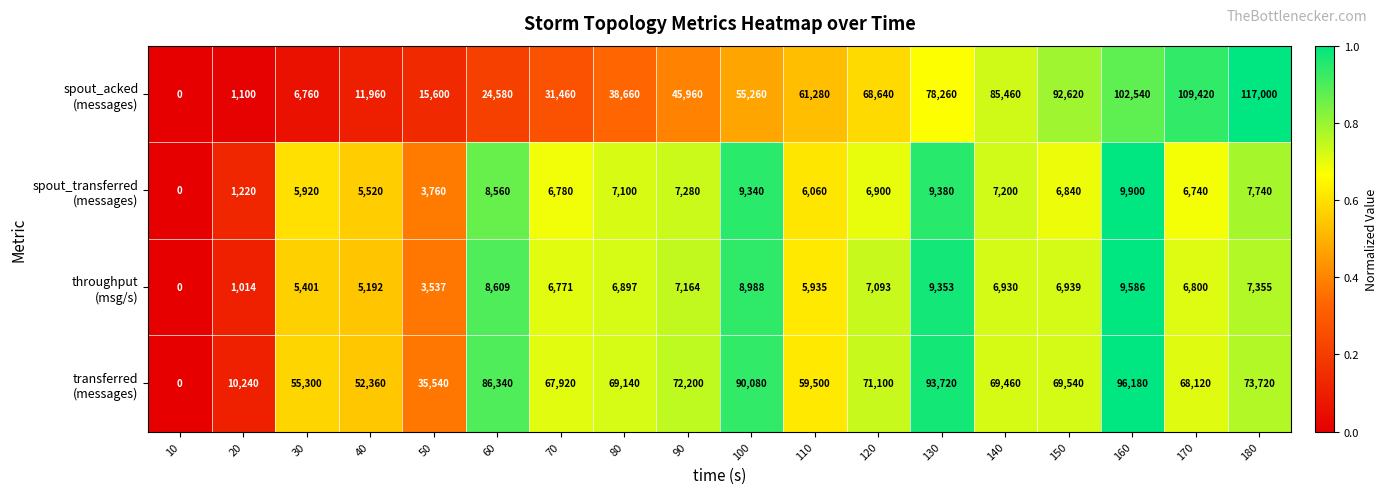

Count the number of categories in the chart.

18